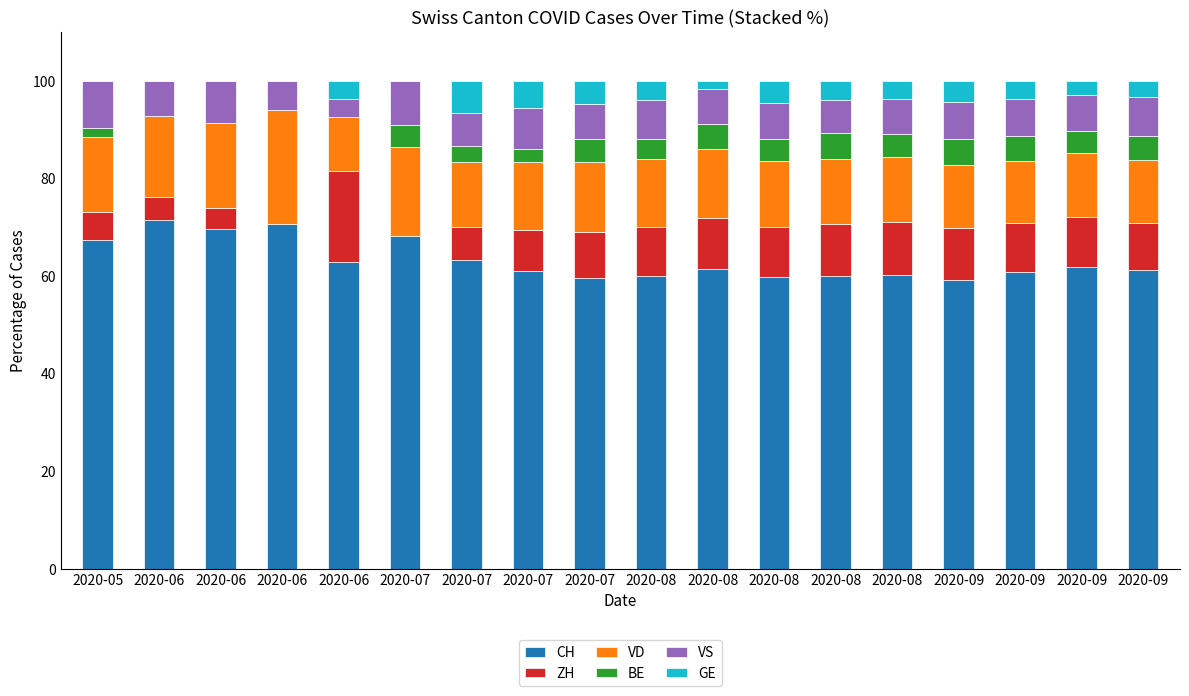

Count the number of data series in this chart.

6